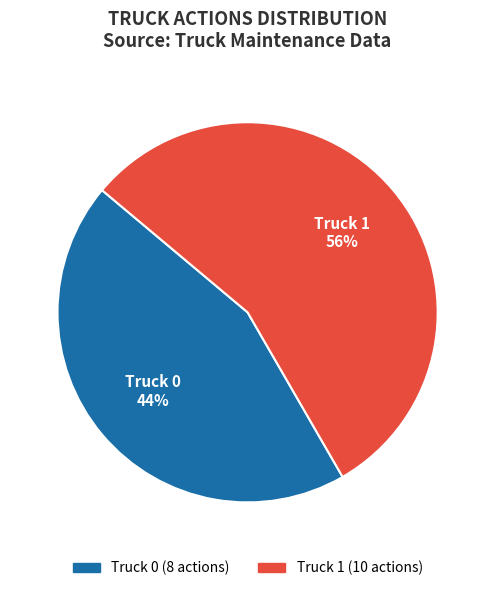

What is the majority slice?

Truck 1